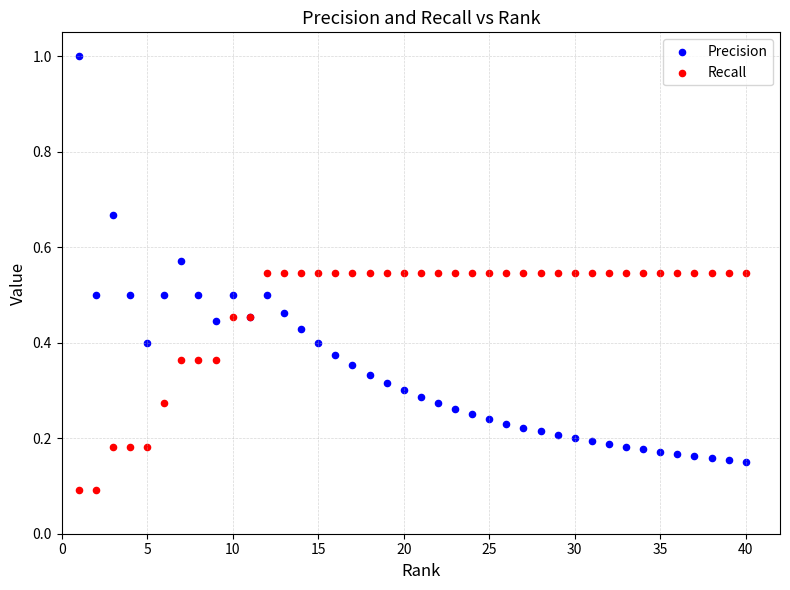

What are all the series names shown in the legend?

Precision, Recall